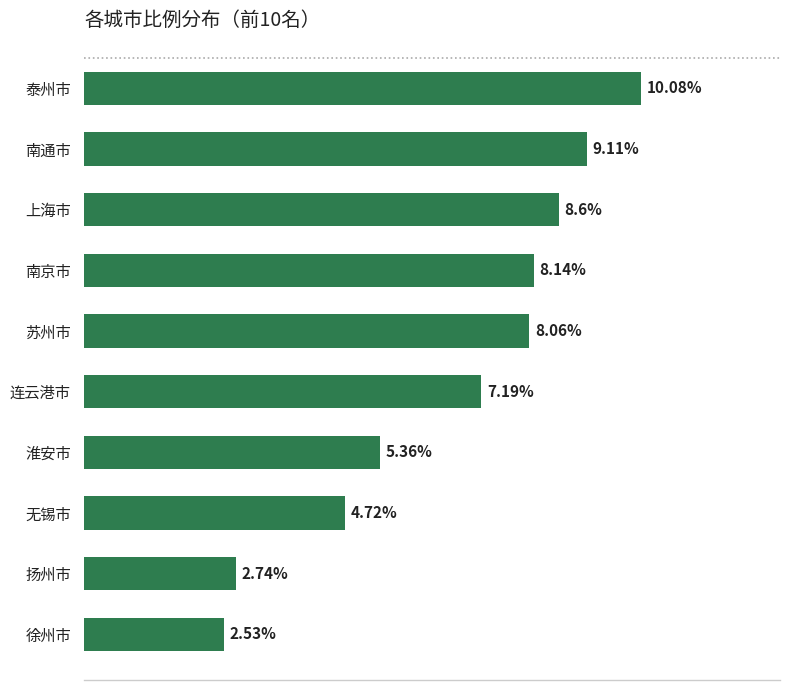

Which category has the highest value across all series?

泰州市